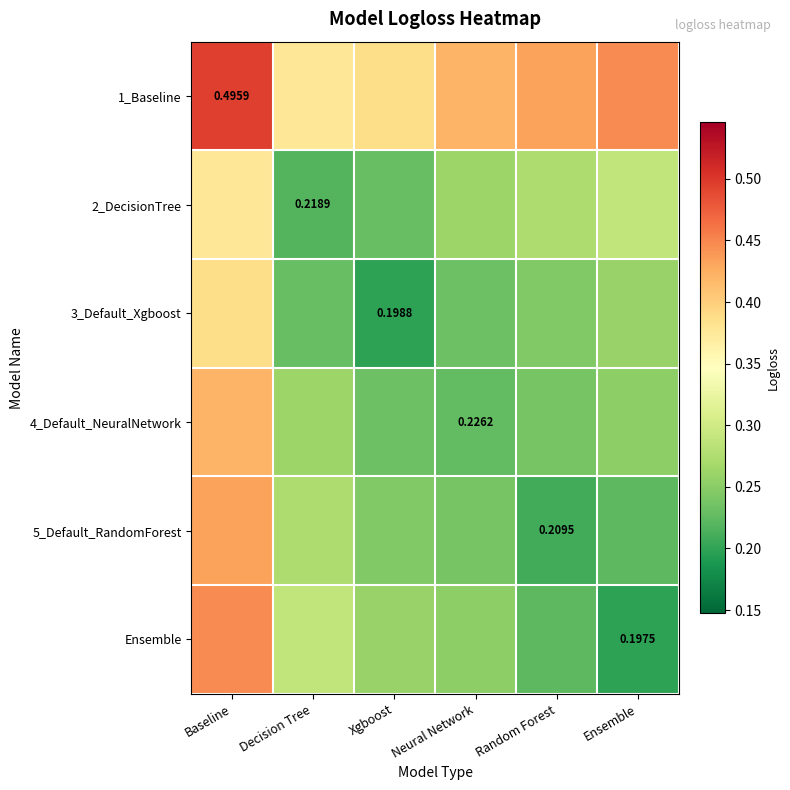

What is the sum of the 2_DecisionTree values at Random Forest and Ensemble?

0.6